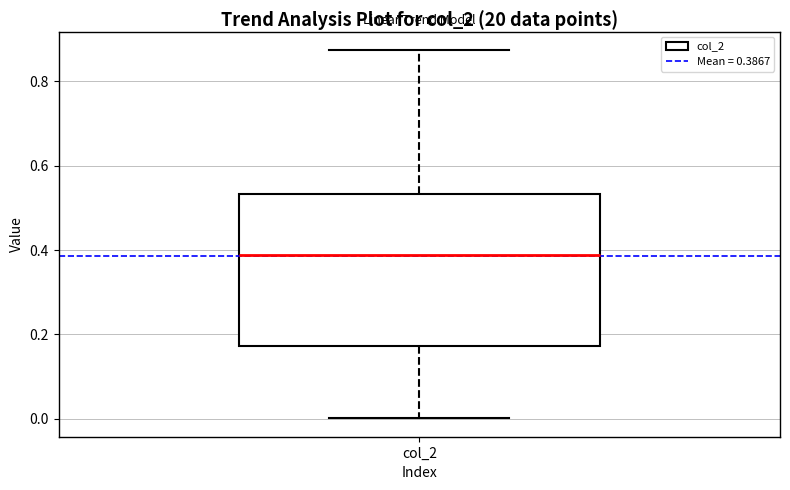

Read this box plot against the y-axis: the position of the median line, the range covered by the box, and the ends of both whiskers. The values are not printed on the chart, so give them approximately, as read against the axis.

median 0.38, box 0.18 to 0.54, whiskers 0.00 to 0.88